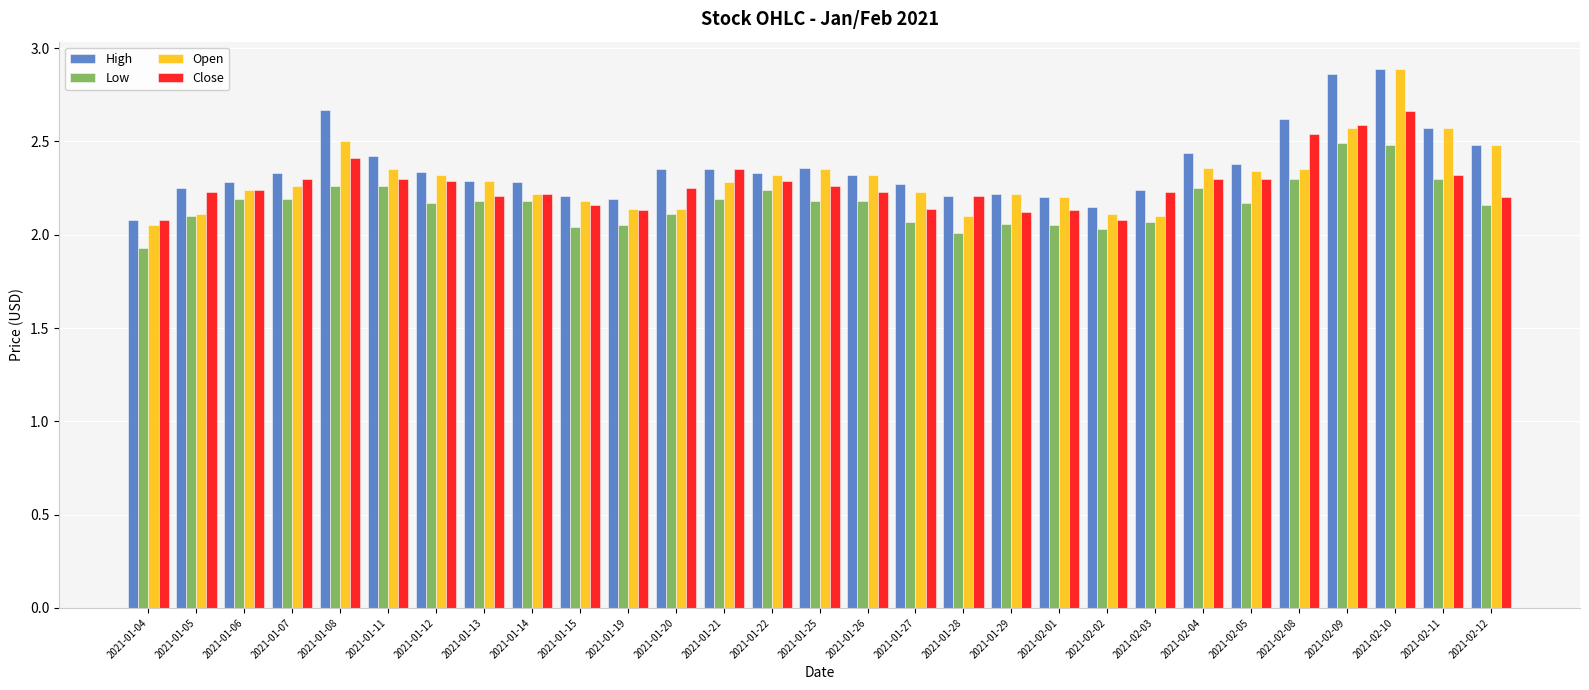

What is the sum of the Close values at 2021-02-01 and 2021-01-06?

4.4